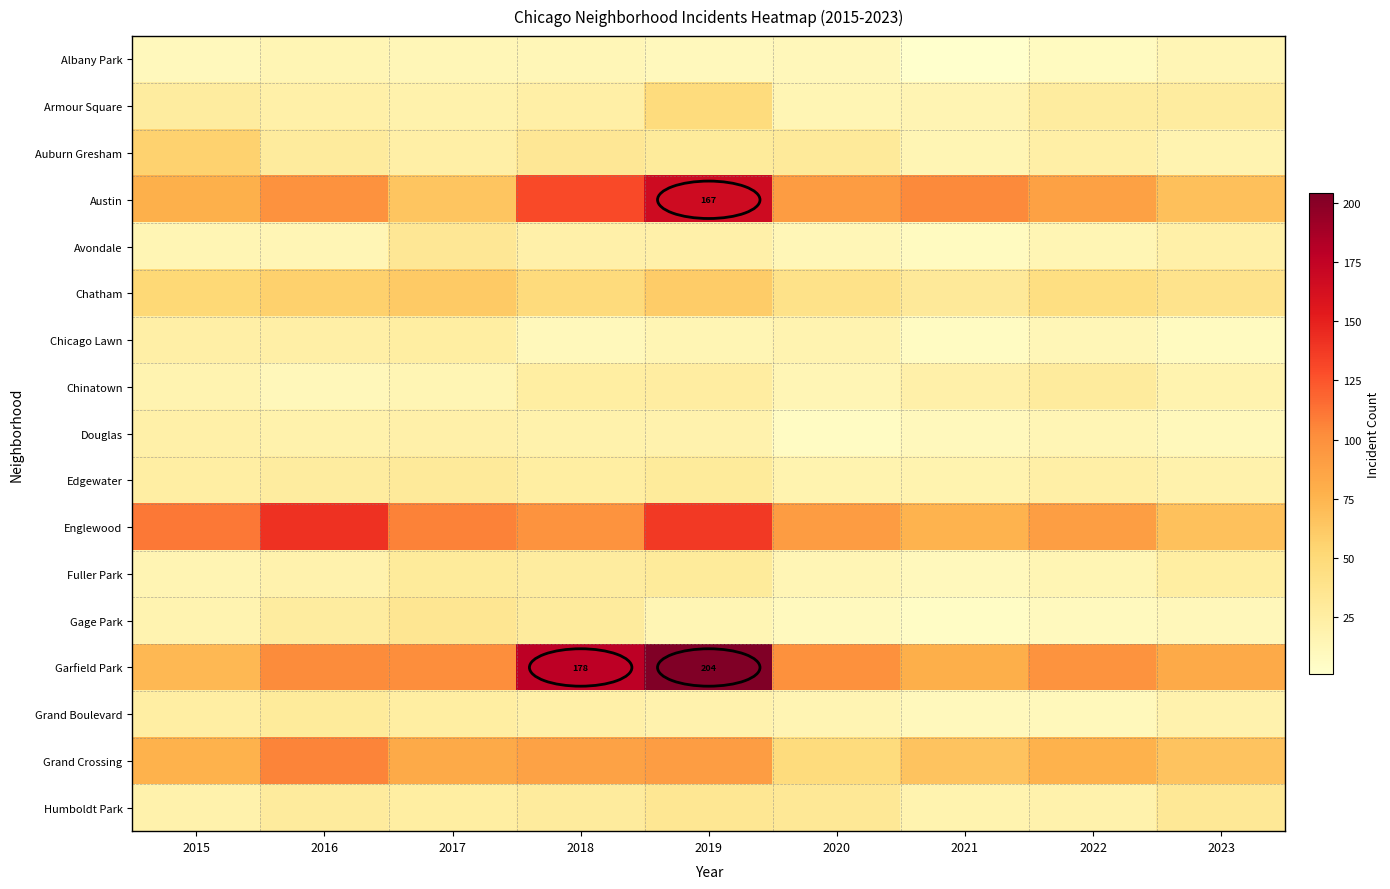

Between 2018 and 2022, which series saw the biggest shift?

Garfield Park